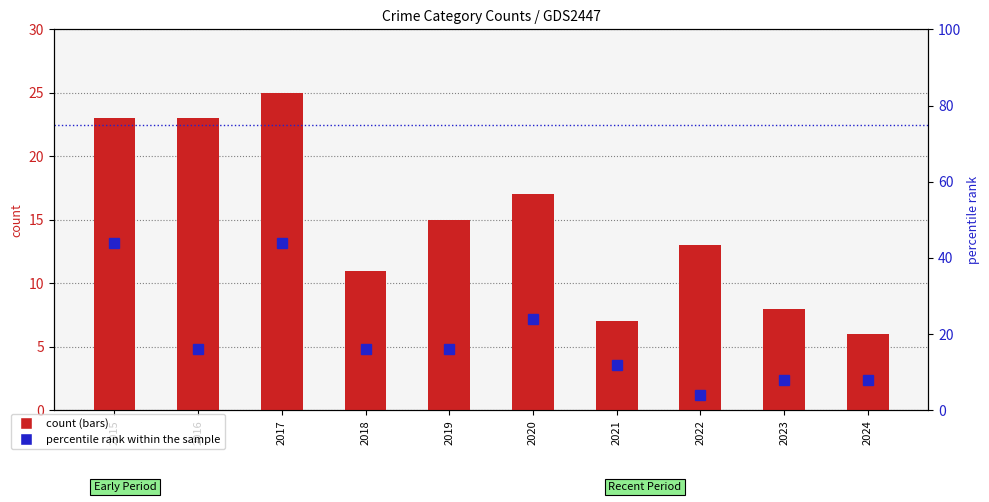

What is the sum of the percentile rank within the sample values at 2019 and 2021?

28